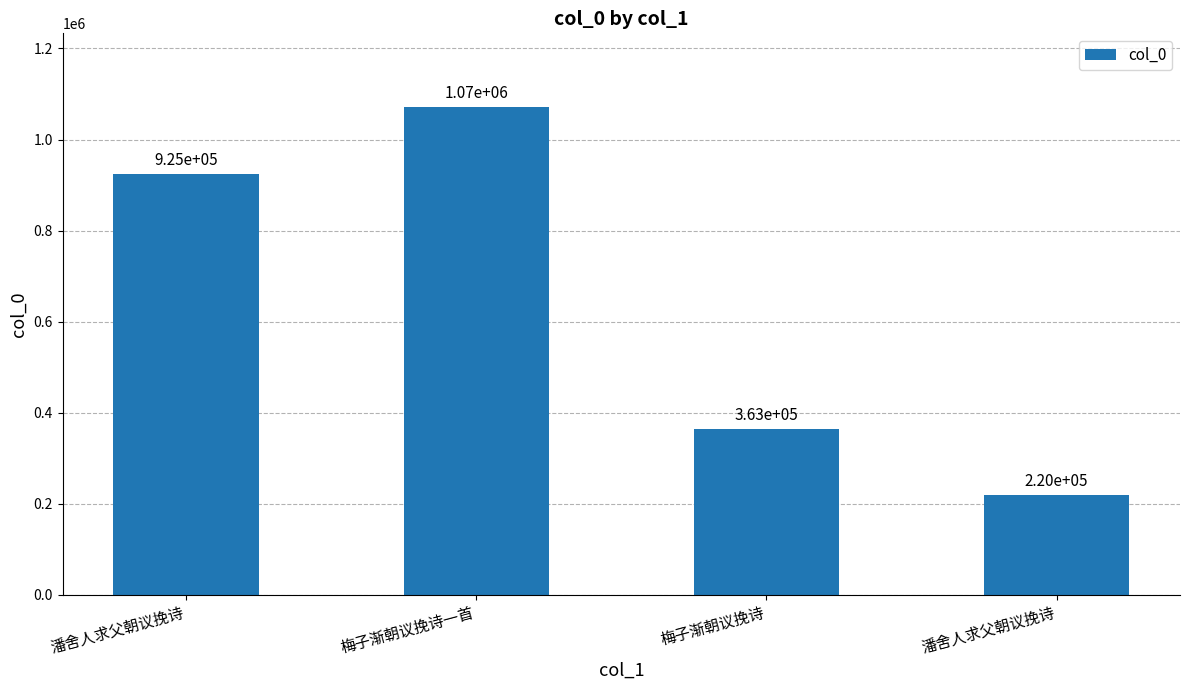

What is the difference between the second highest and second lowest values?

561937